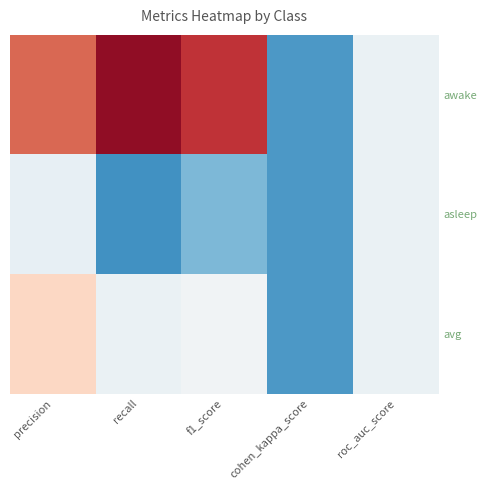

Which series has the largest total across all categories?

awake